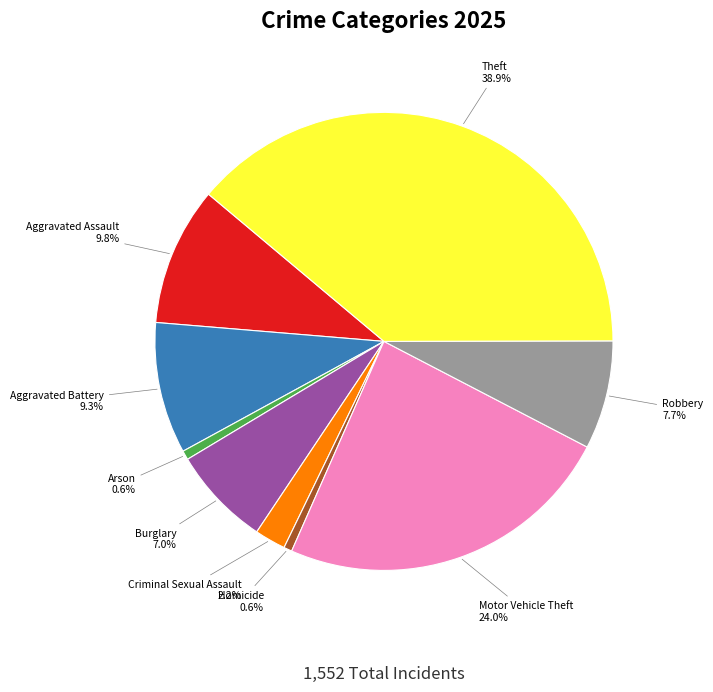

Is there a majority slice in this chart?

No